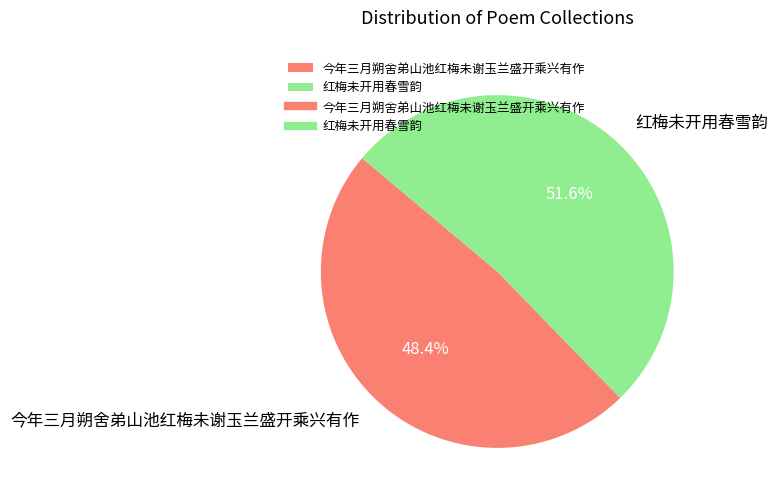

Which has a higher value, 今年三月朔舍弟山池红梅未谢玉兰盛开乘兴有作 or 红梅未开用春雪韵?

红梅未开用春雪韵